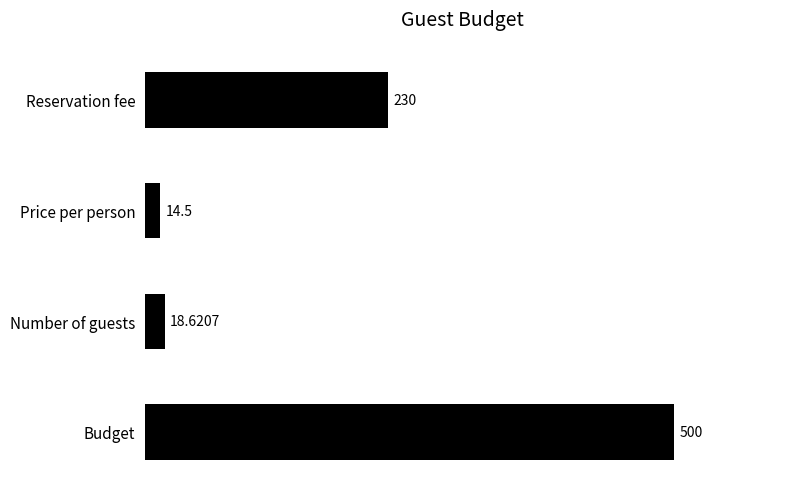

At which category does the chart reach its peak across all series?

Budget